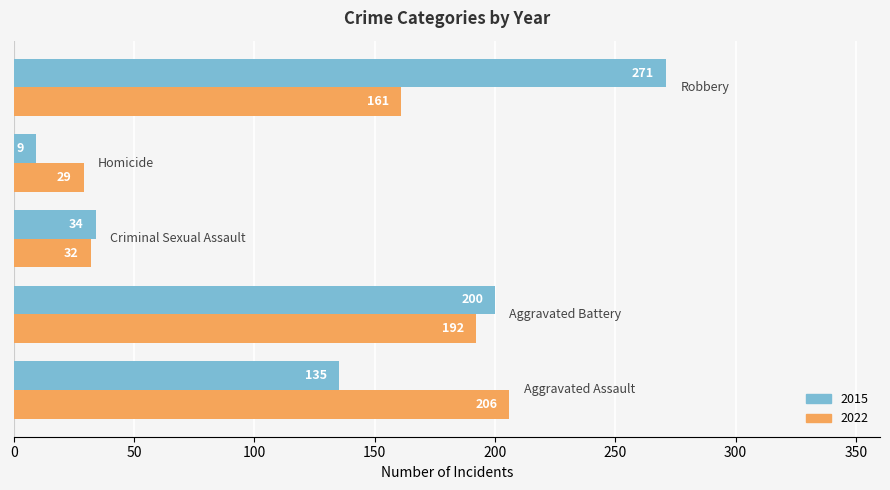

What is the difference between the maximum and minimum values in the 2022 series?

177